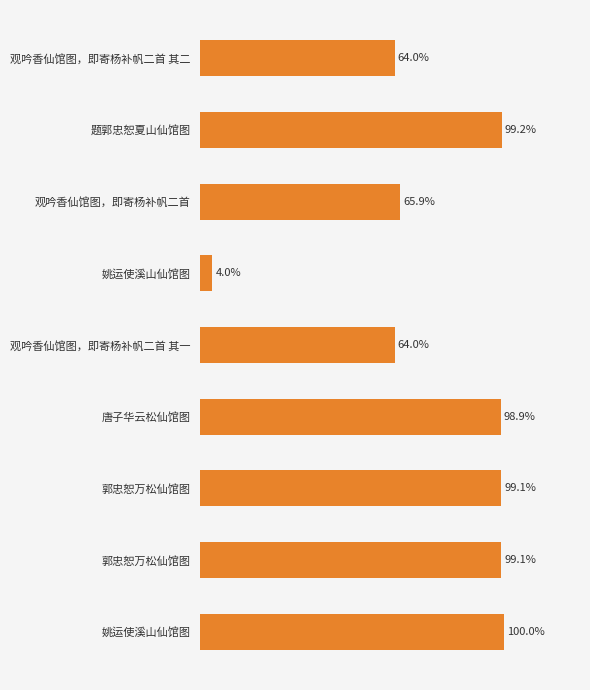

Does the chart contain any negative values?

No